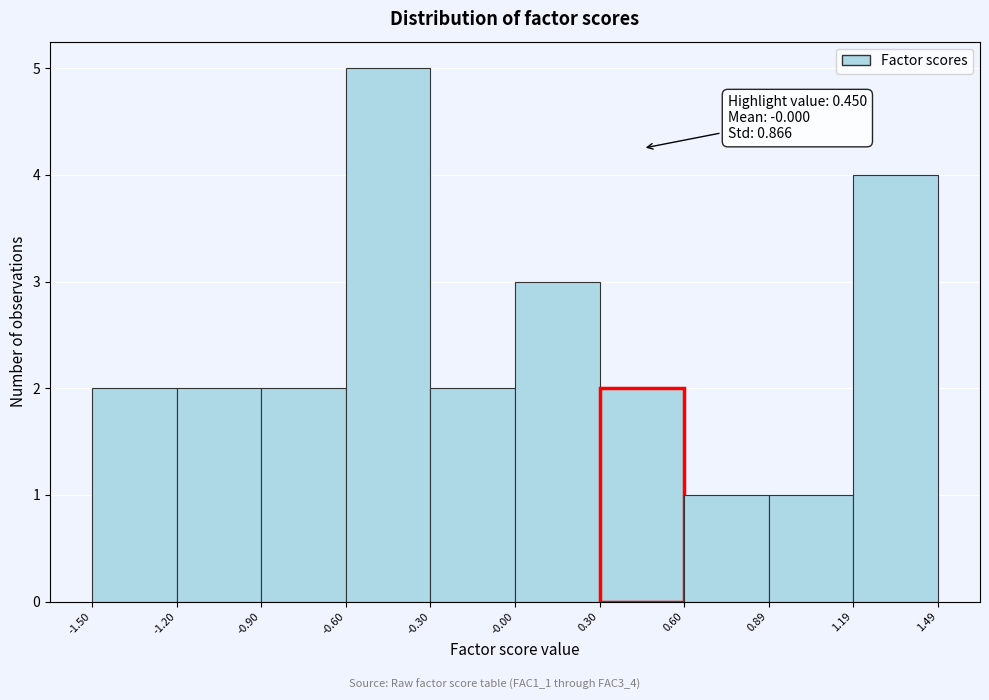

Which range on the x-axis has the tallest bar?

-0.60 to -0.30